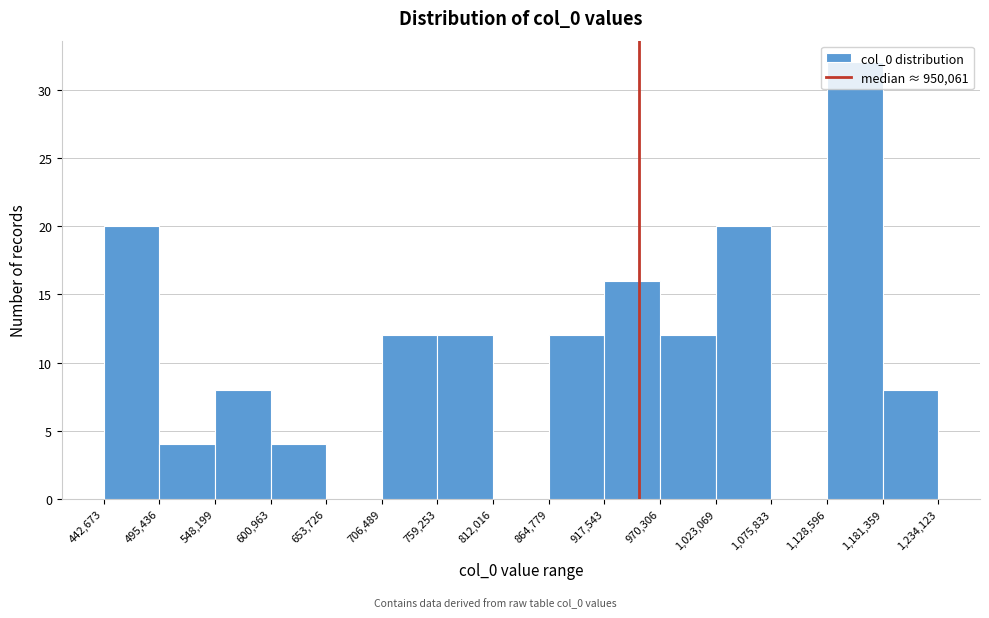

What is the height of the bar covering 917,543 to 970,306 on the x-axis? The values are not printed on the chart, so give them approximately, as read against the axis.

16